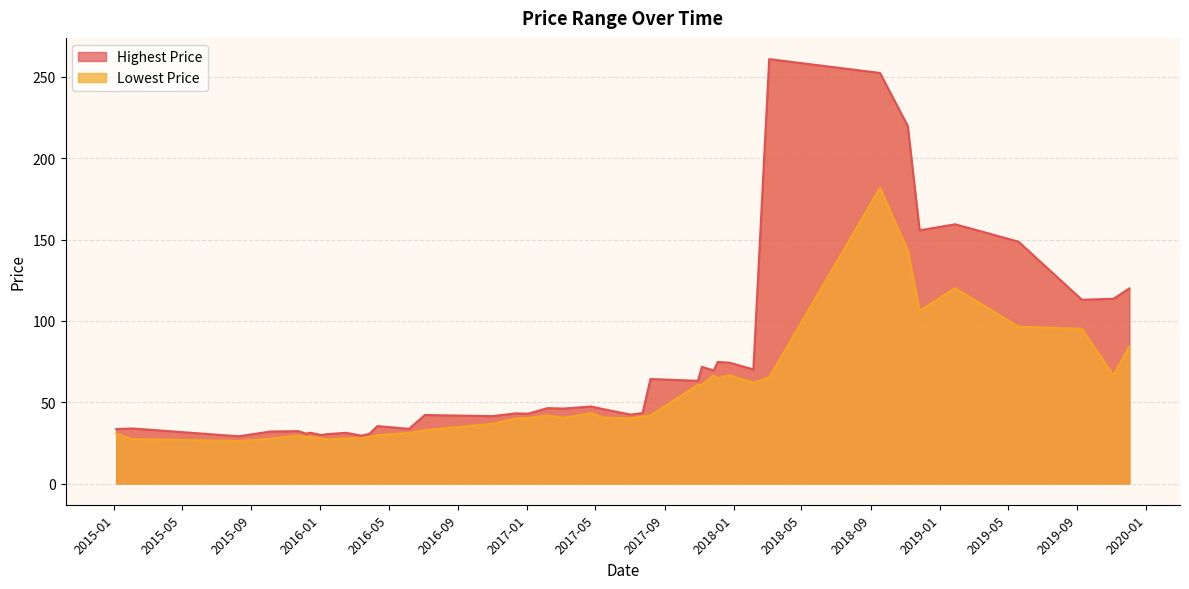

Which category has the lowest value in the Lowest Price series?

2015-08-10